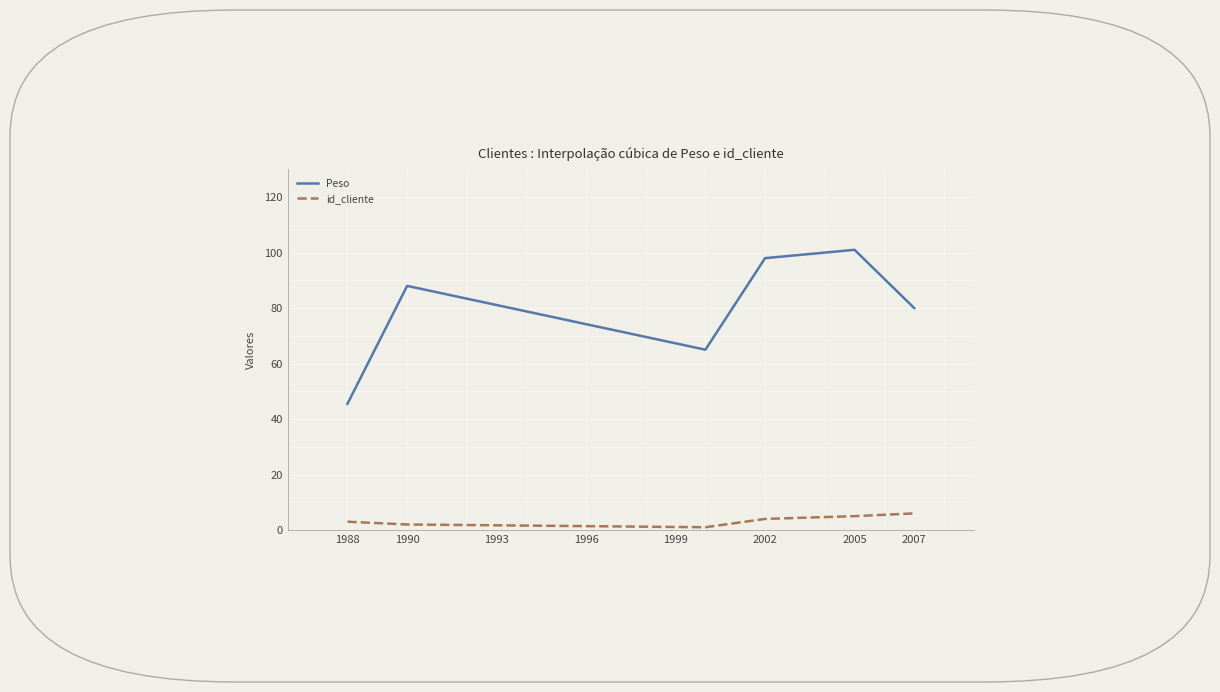

What is the lowest value of the Peso series?

45.5